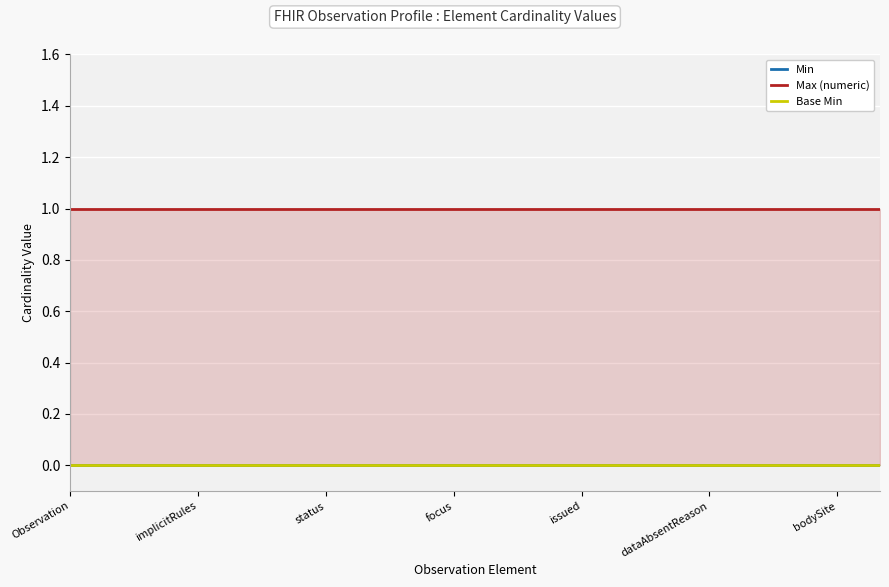

How many lines are shown in the chart?

3